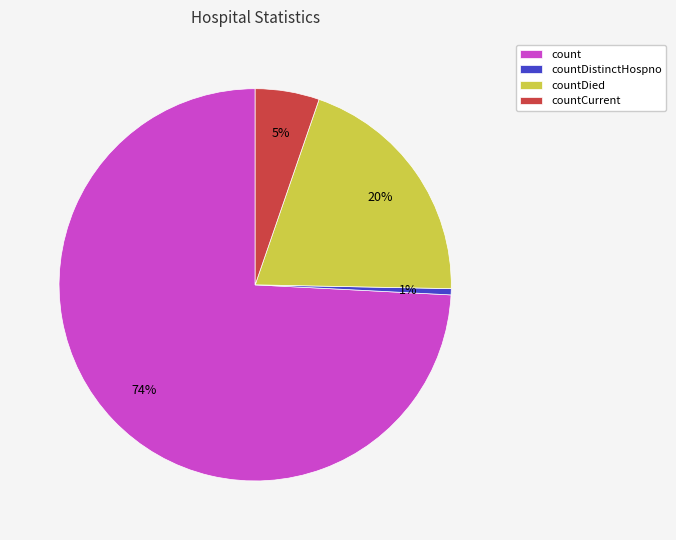

To the nearest percent, what is the difference between the countCurrent and countDied slice percentages?

15%